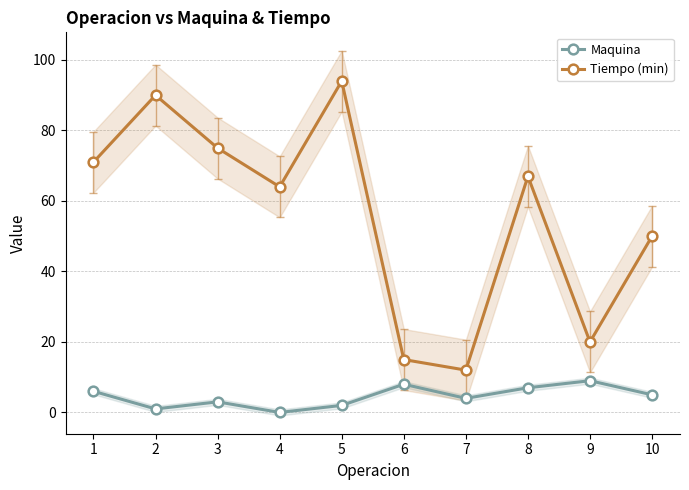

What is the value of the Maquina point at the 3rd from the left?

3